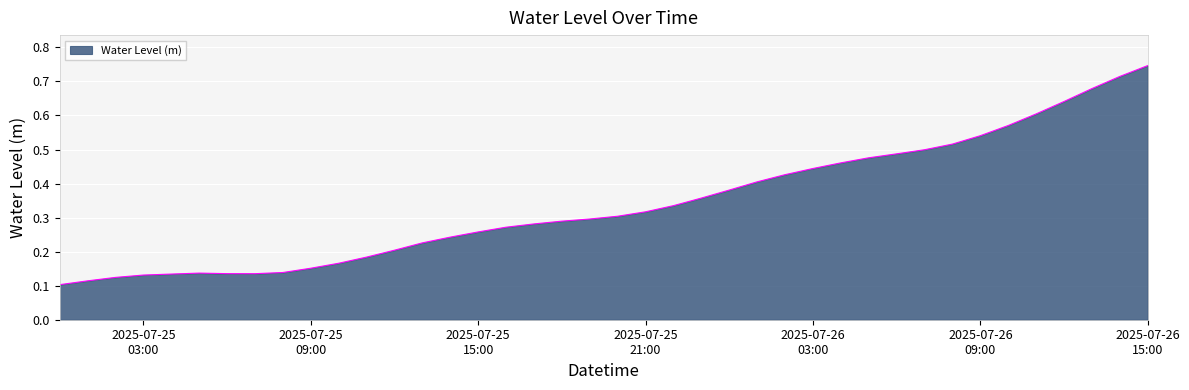

How many lines are shown in the chart?

1